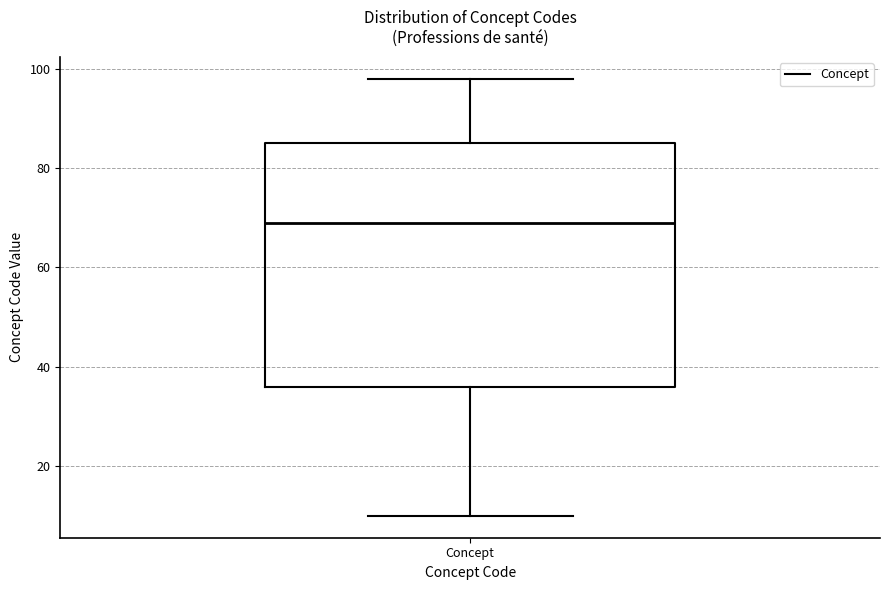

Transcribe this box plot: give where the median line is, the range the box spans, and where the two whiskers end, as read against the y-axis. The values are not printed on the chart, so give them approximately, as read against the axis.

median 70, box 36 to 86, whiskers 10 to 98